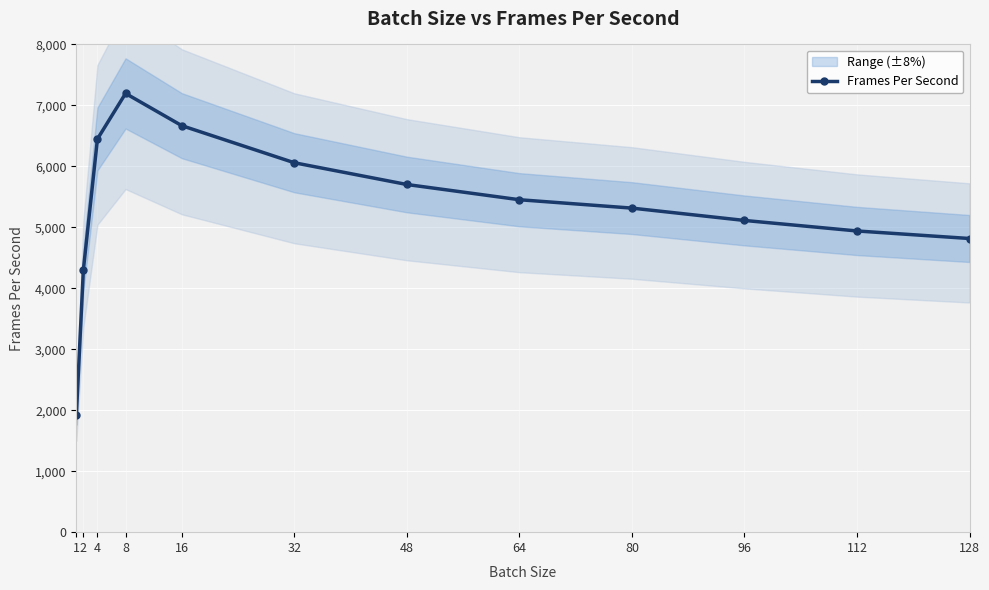

What is the greatest value displayed?

7196.5